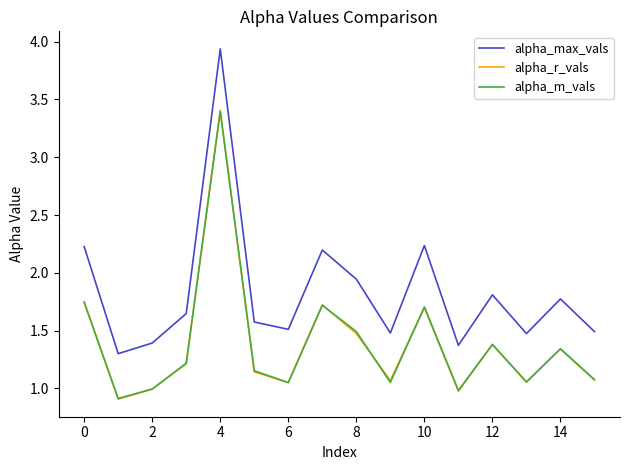

Which series has the widest spread of values?

alpha_max_vals